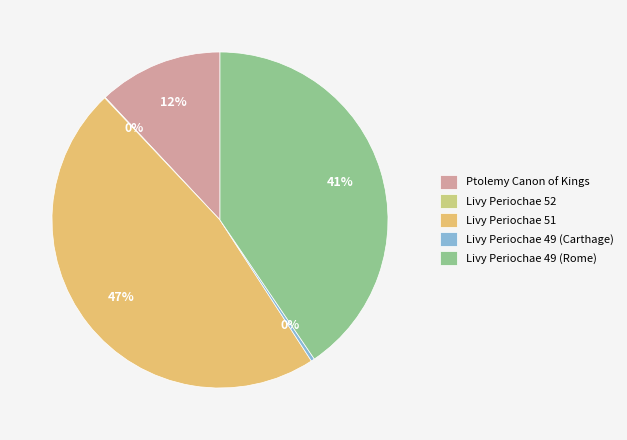

Which slice is the smallest?

Livy Periochae 52